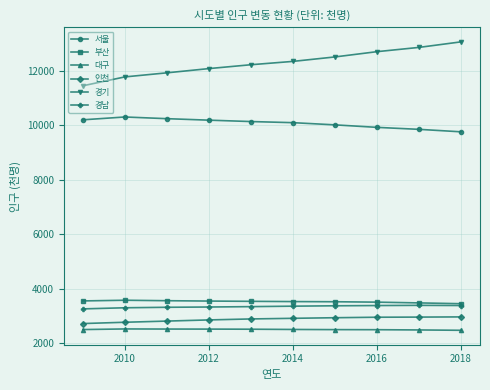

What is the value of the 대구 point at the 4th from the left?

2506